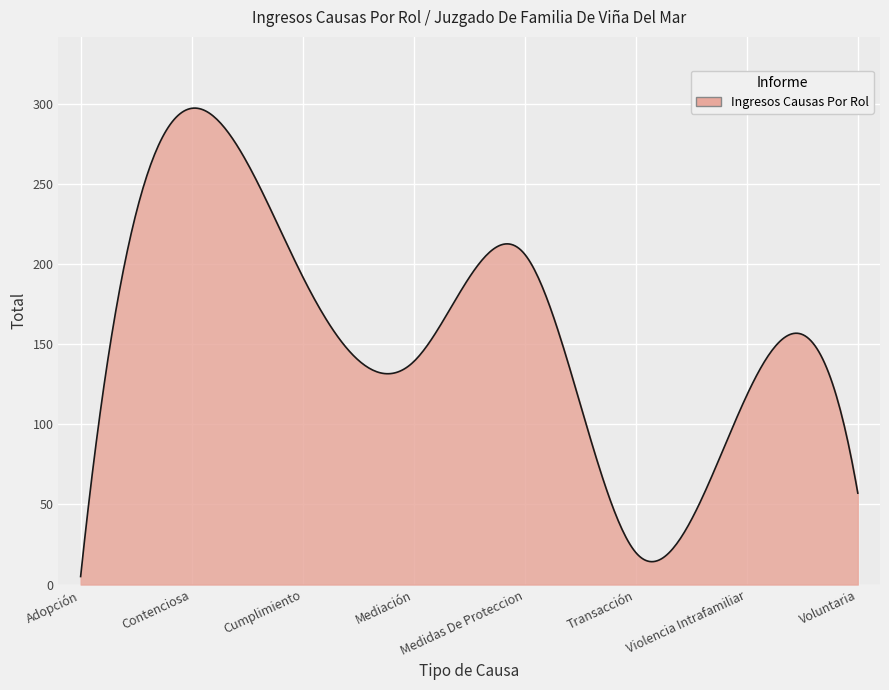

What is the sum of all values?

62216.2